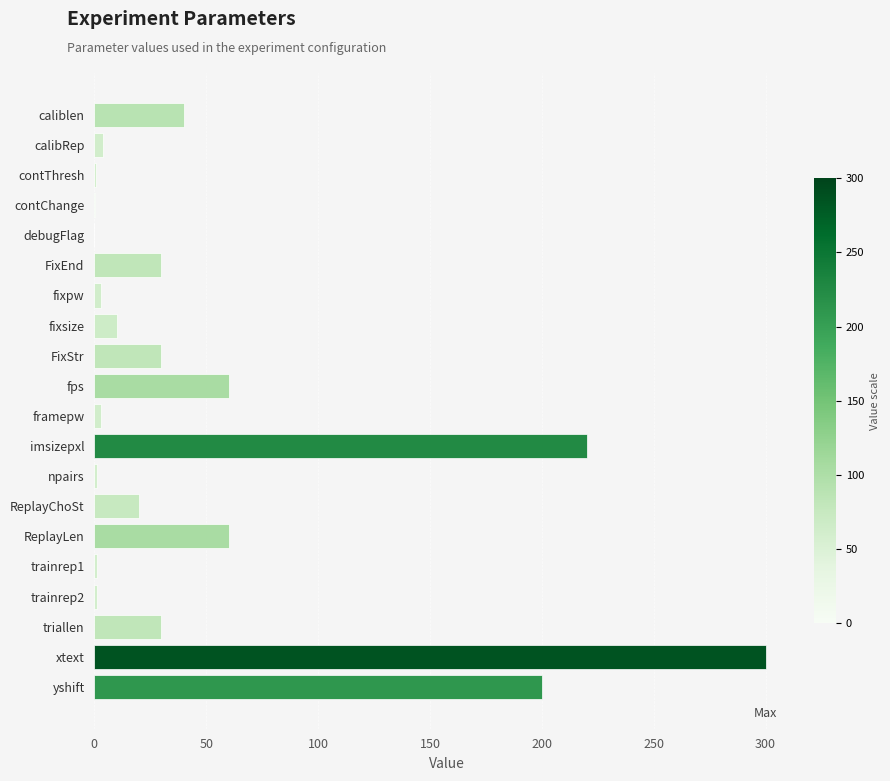

The chart shows a value of 30.0 at FixEnd. True or false?

True